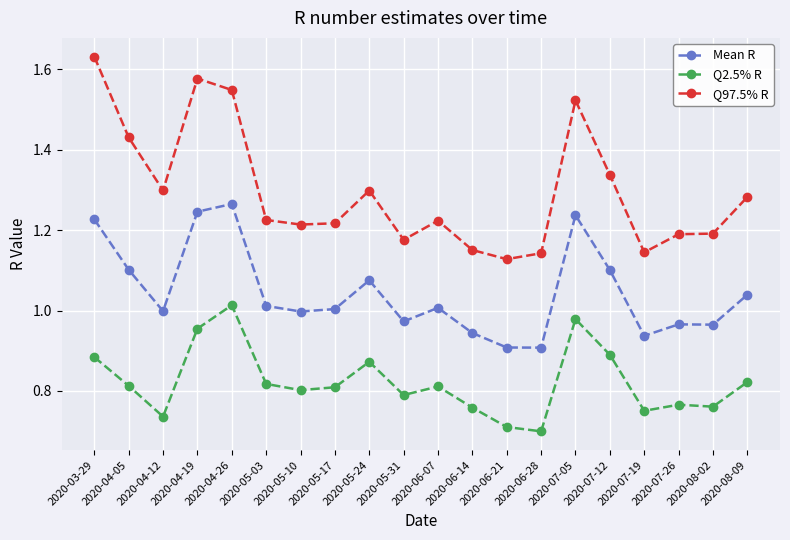

How many lines are shown in the chart?

3